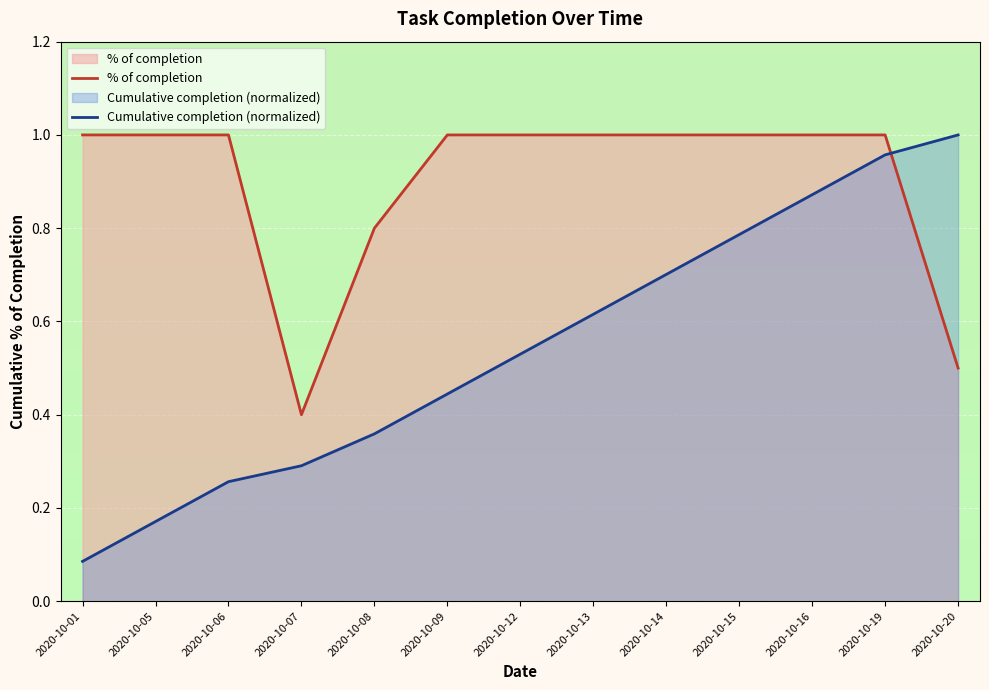

Reading right to left, transcribe all the data shown in this chart.

% of completion: 2020-10-20=0.5	2020-10-19=1.0	2020-10-16=1.0	2020-10-15=1.0	2020-10-14=1.0	2020-10-13=1.0	2020-10-12=1.0	2020-10-09=1.0	2020-10-08=0.8	2020-10-07=0.4	2020-10-06=1.0	2020-10-05=1.0	2020-10-01=1.0
Cumulative completion (normalized): 2020-10-20=1.0	2020-10-19=1.0	2020-10-16=0.9	2020-10-15=0.8	2020-10-14=0.7	2020-10-13=0.6	2020-10-12=0.5	2020-10-09=0.4	2020-10-08=0.4	2020-10-07=0.3	2020-10-06=0.3	2020-10-05=0.2	2020-10-01=0.1